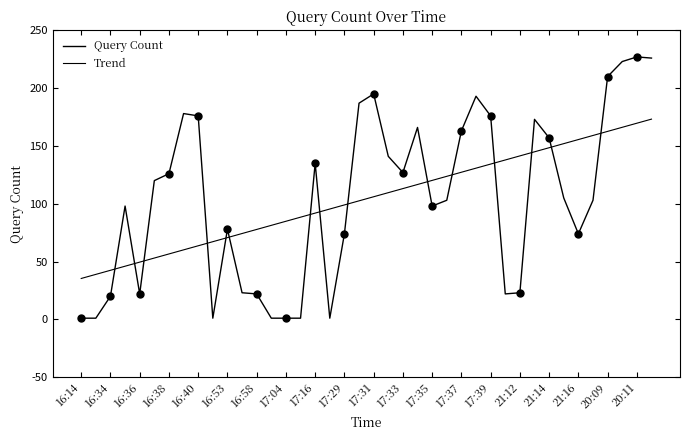

True or false: Query Count has a value of 210.0 at 20:09.

True